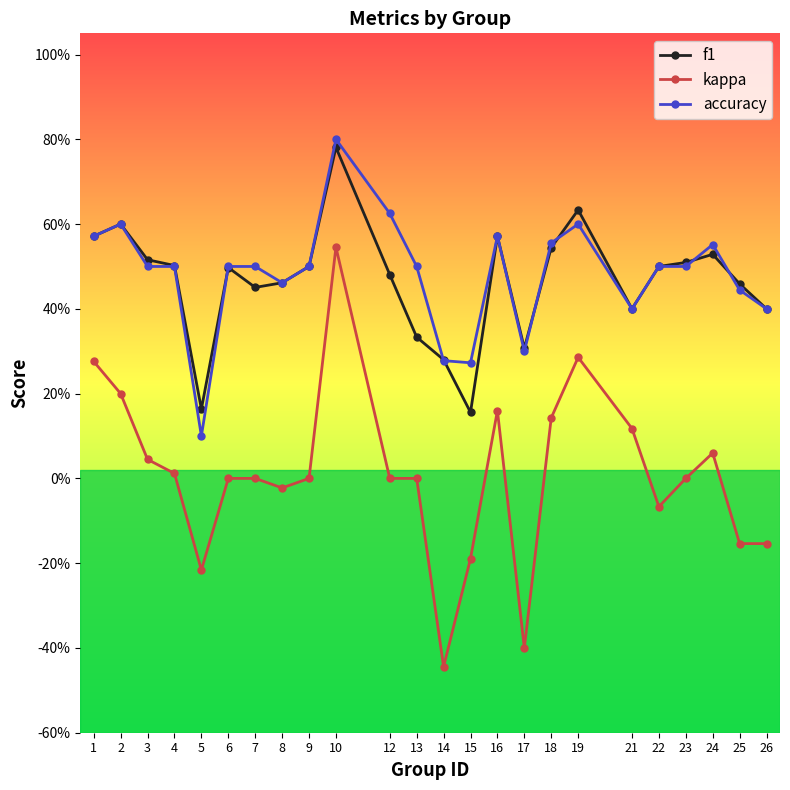

At which category does f1 reach its first local valley?

5